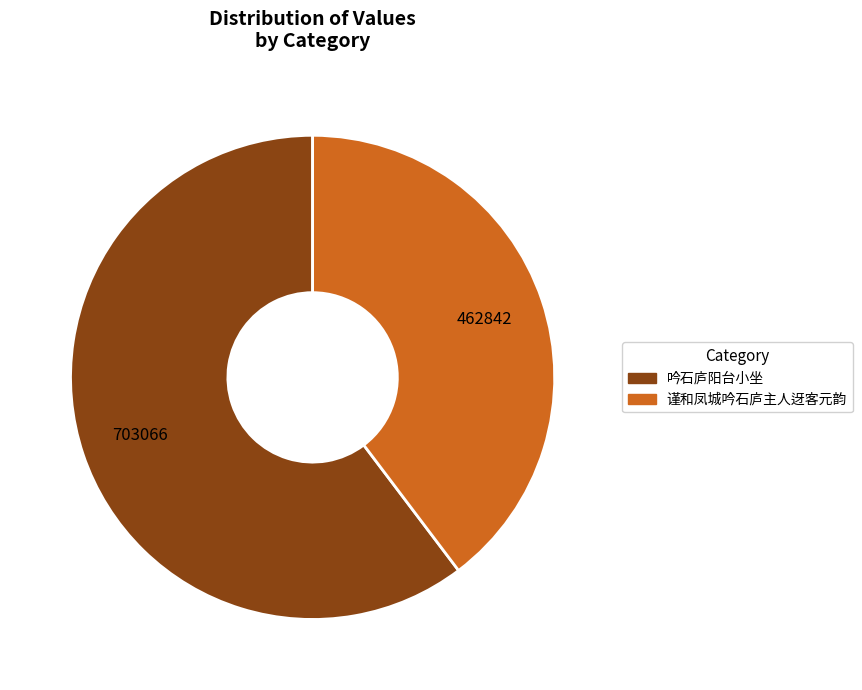

Does any single category account for the majority?

Yes